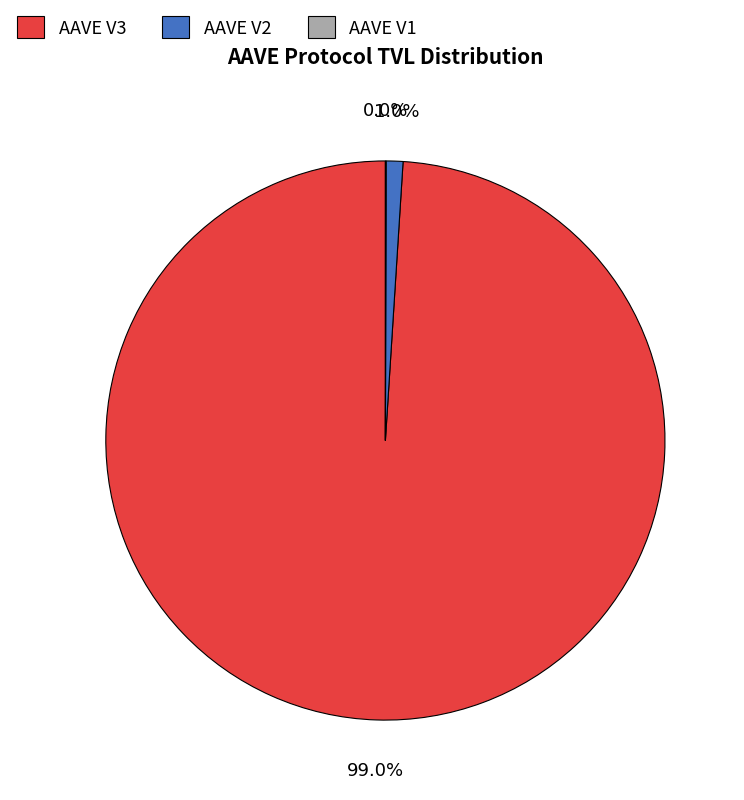

Does AAVE V3 represent more than half of the total?

Yes